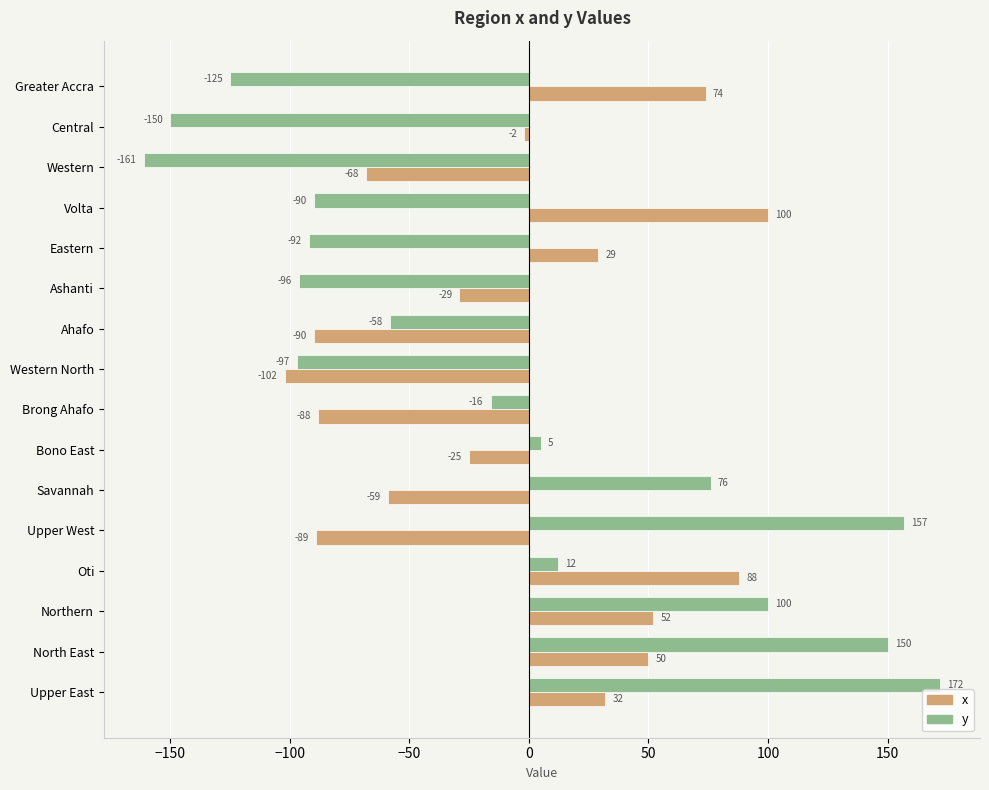

How many positive values does the x series have?

7